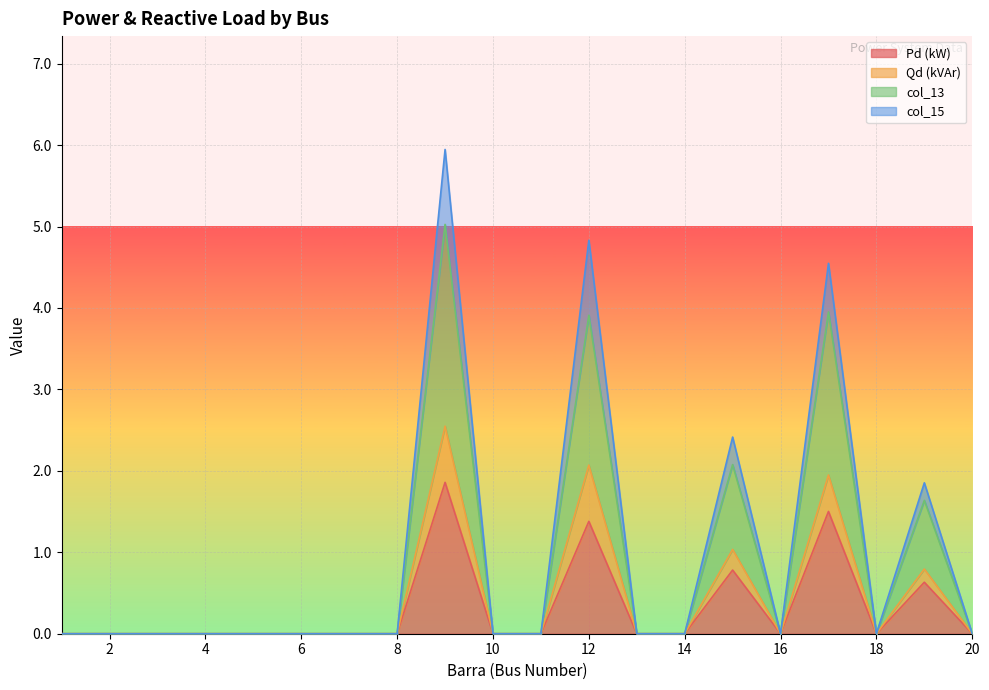

What is the value of the col_13 point at the 17th from the left?

4.0